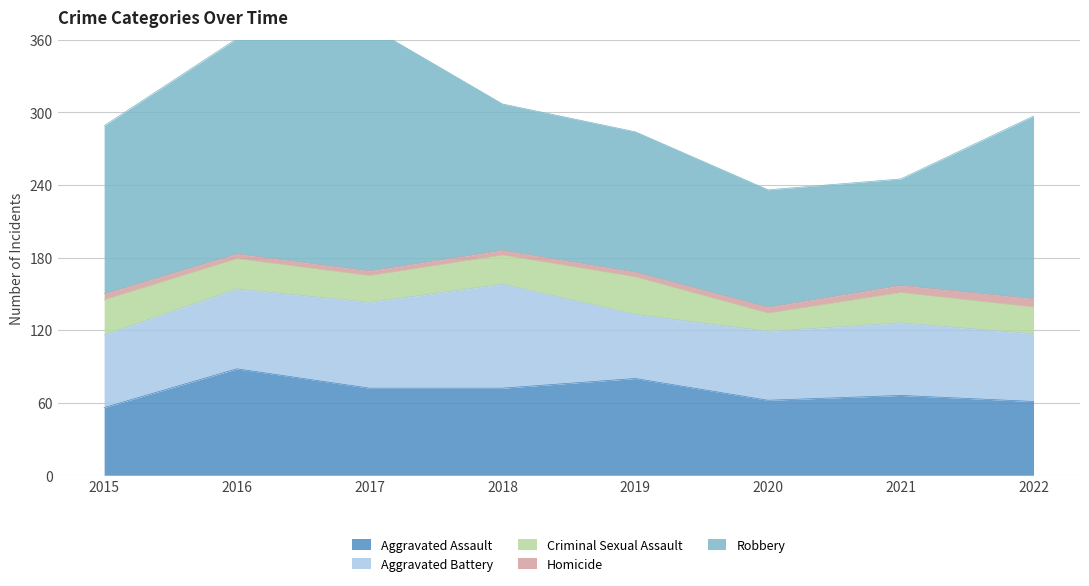

Does the chart have visible grid lines?

Yes